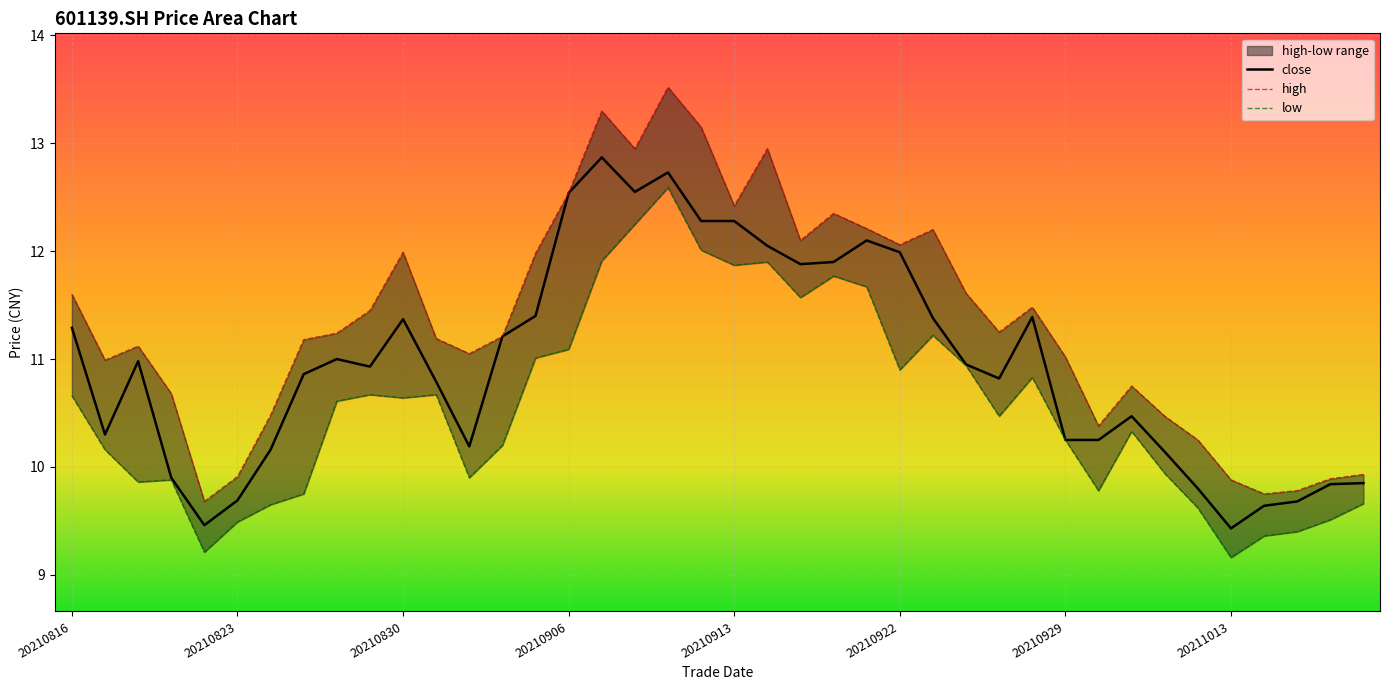

Which series changed the most between 20210824 and 20211019?

high